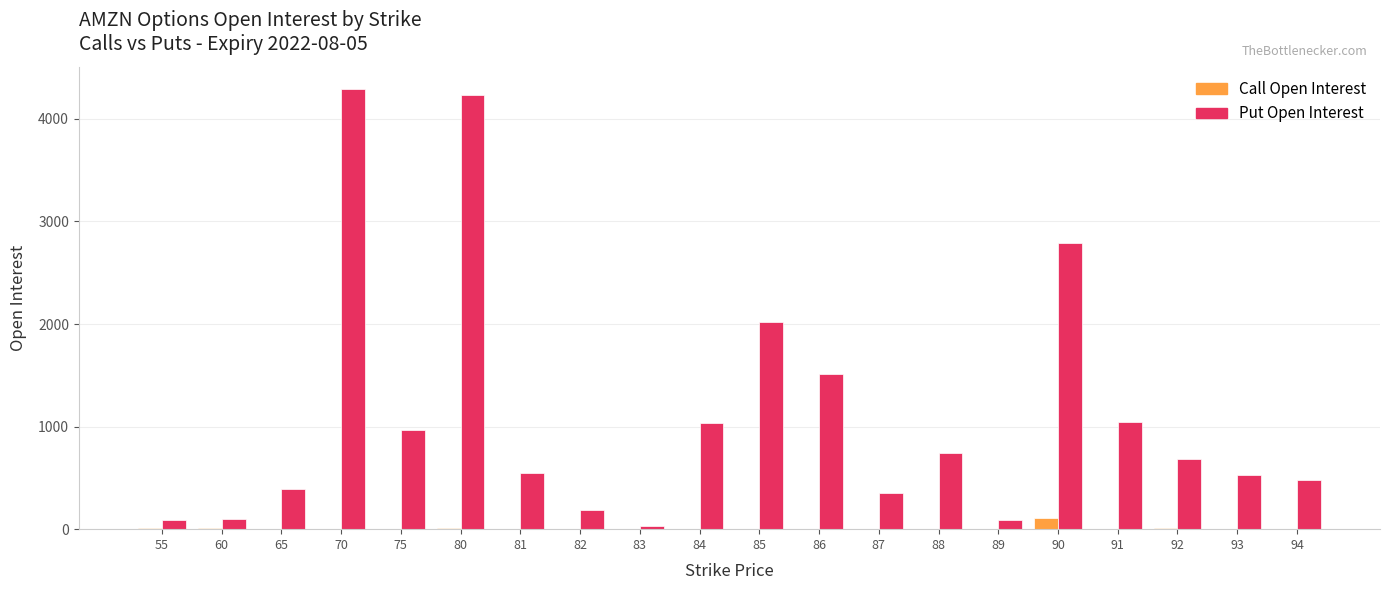

The value of Call Open Interest at 70 is 2. True or false?

True